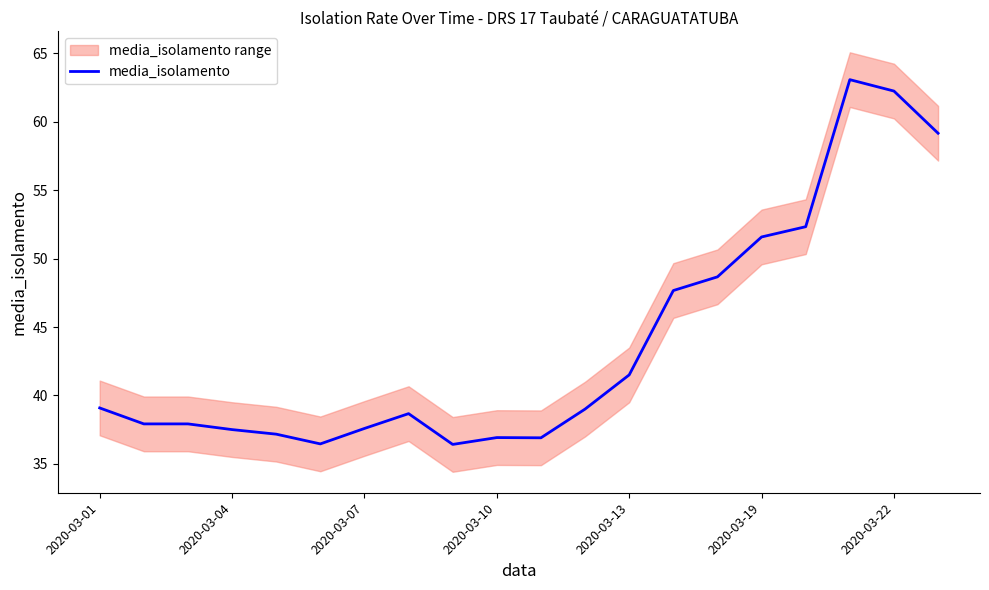

Where is the first local maximum?

7